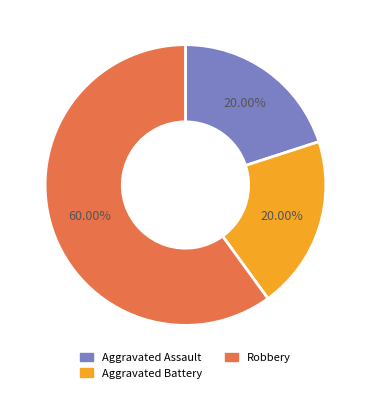

Does any single category account for the majority?

Yes